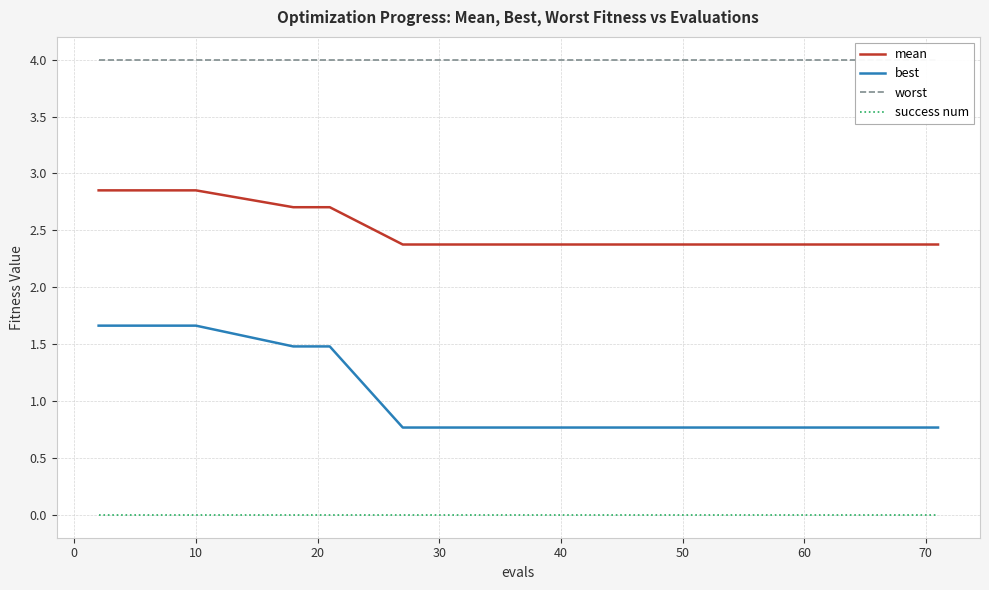

True or false: success num and best intersect in this chart.

False